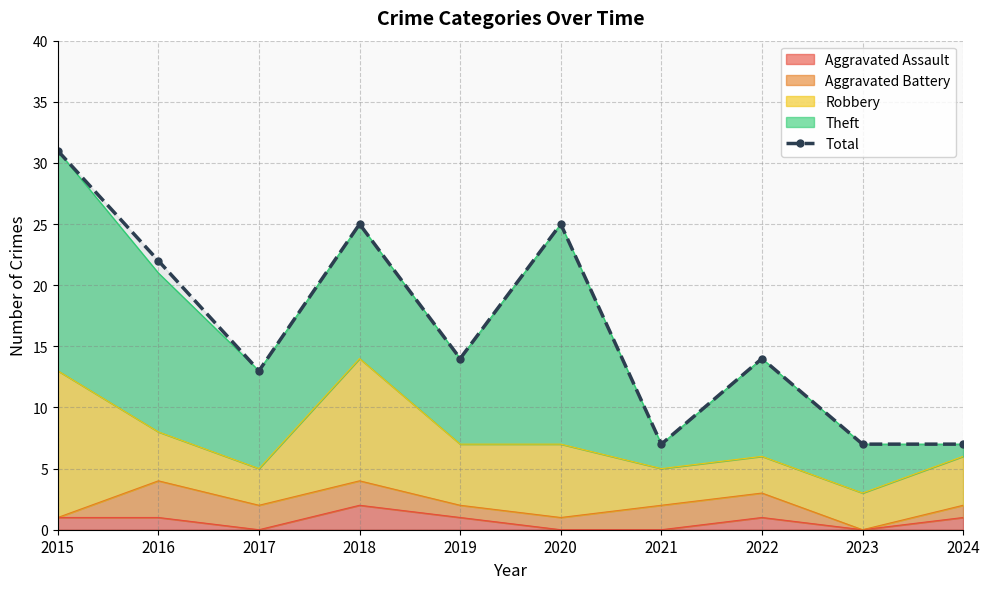

What is the ratio of the value at 2017 to the value at 2016?

0.6